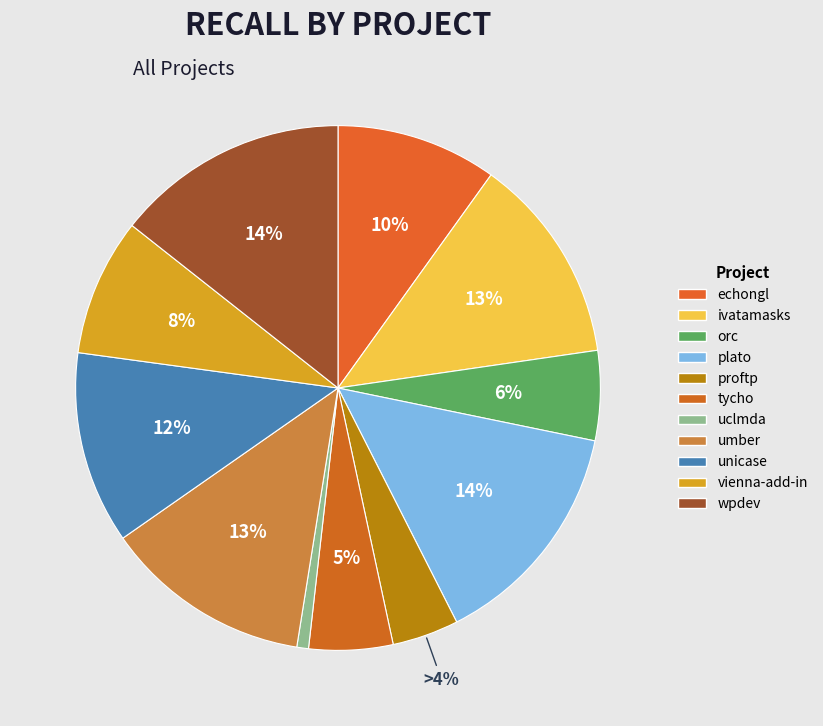

How many segments does this pie chart have?

11